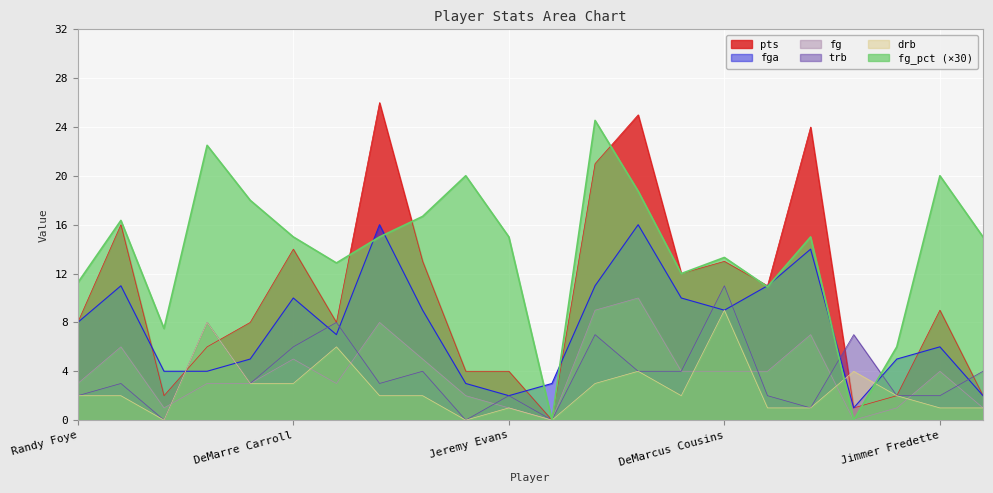

How many lines are shown in the chart?

6